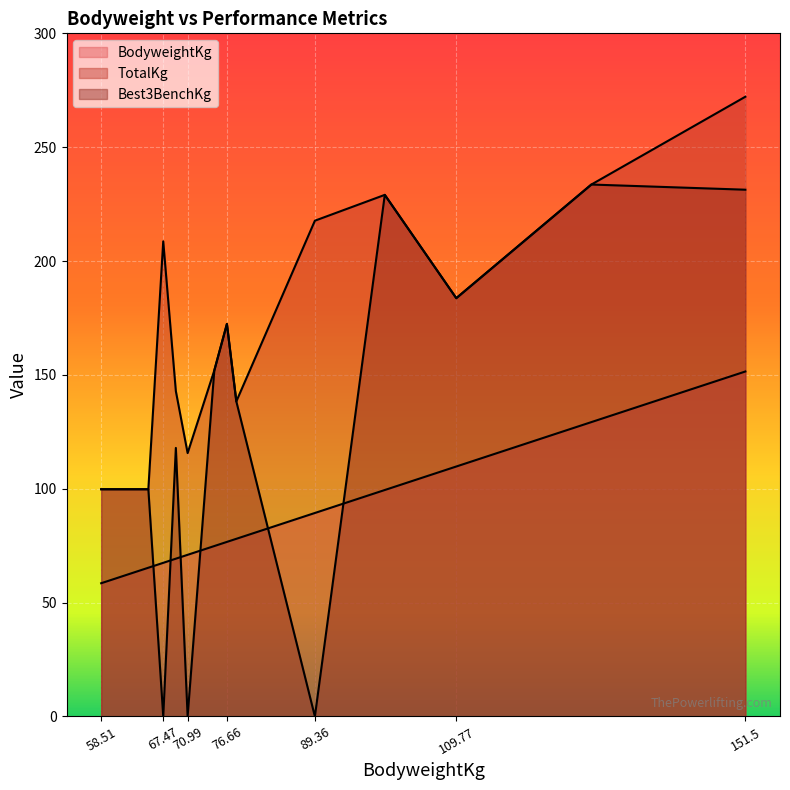

At which category is the sum across all series the highest?

151.5